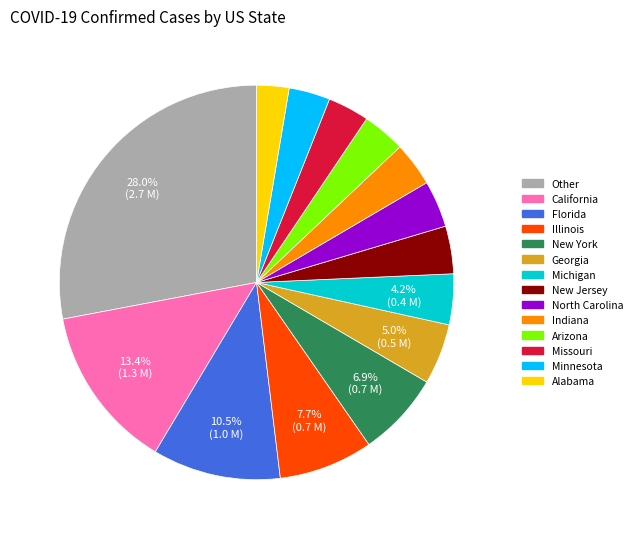

To the nearest percent, what is the average slice percentage?

7%